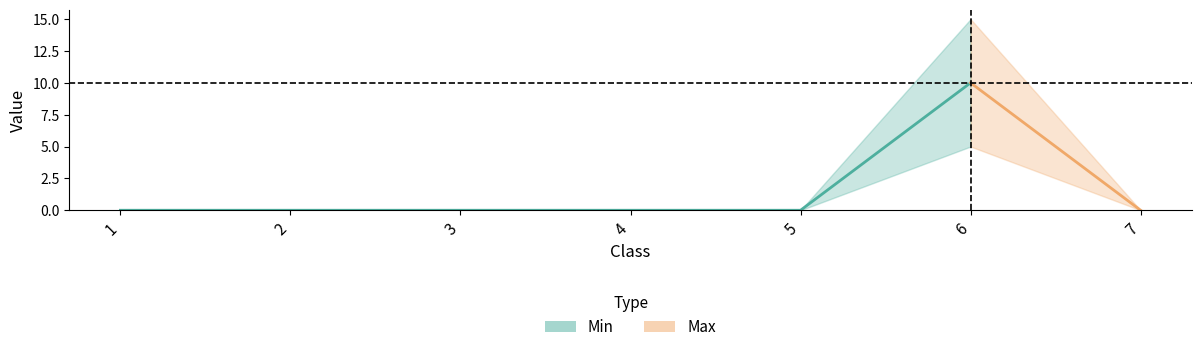

Count the number of categories in the chart.

7